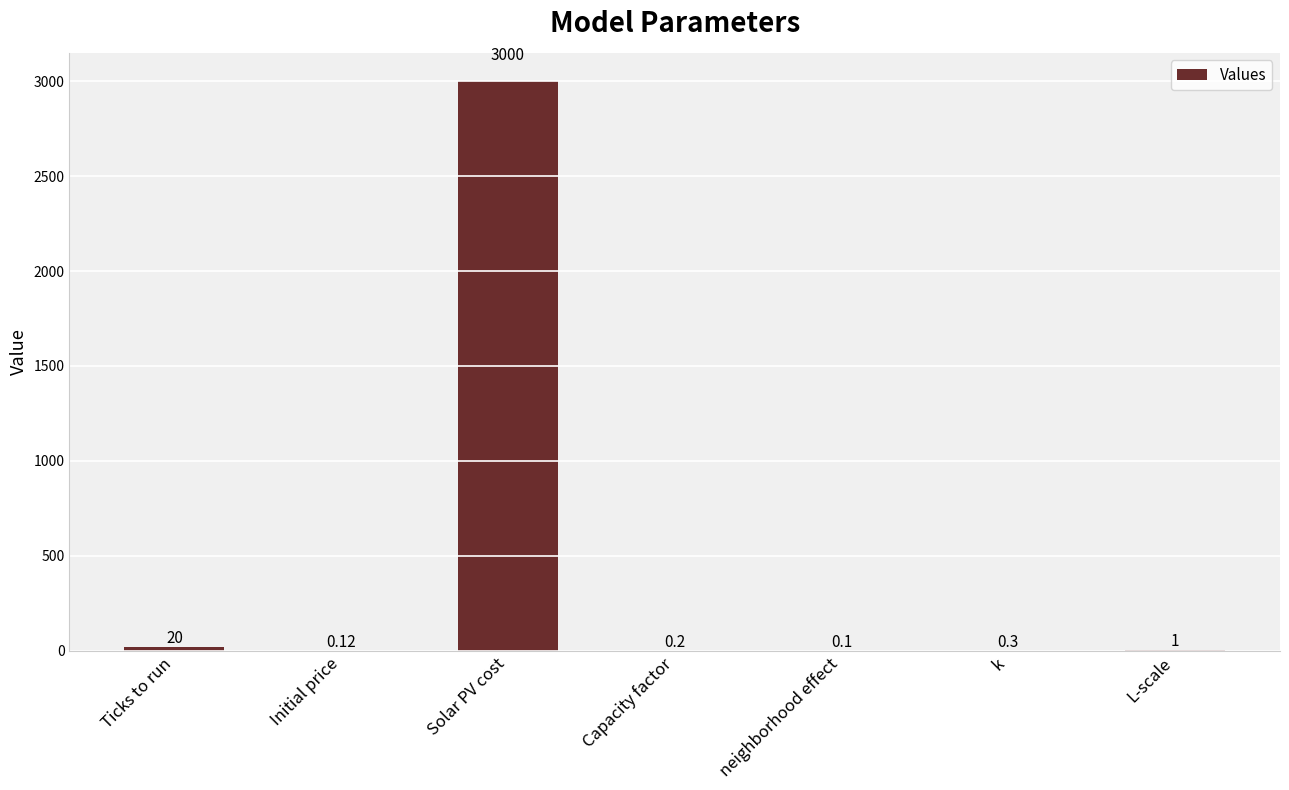

True or false: the data shows 20.0 at Ticks to run.

True